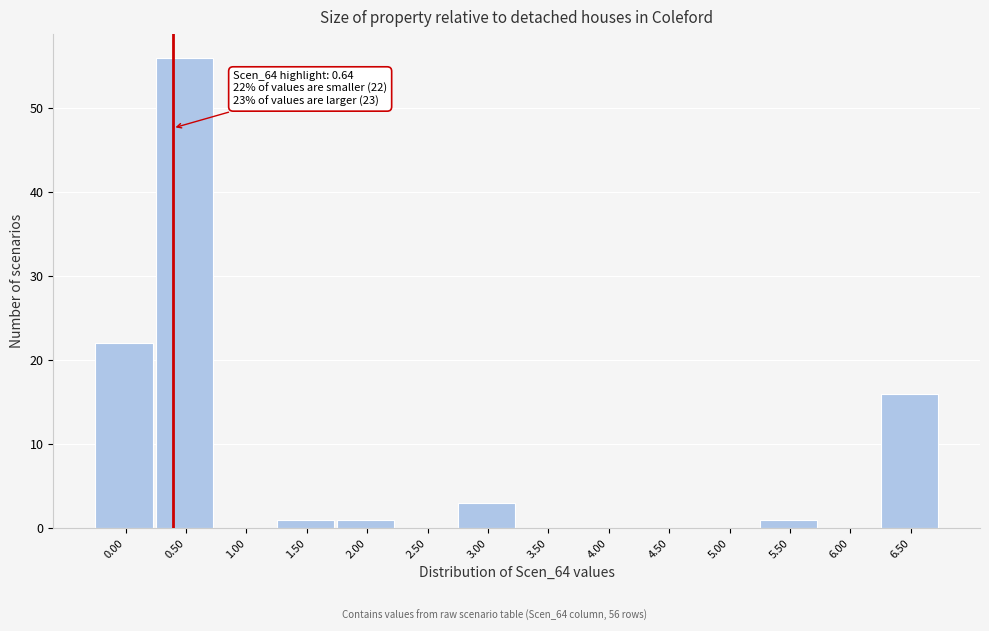

Reading left to right, extract all data points from this chart.

0.00=22	0.50=56	1.00=0	1.50=1	2.00=1	2.50=0	3.00=3	3.50=0	4.00=0	4.50=0	5.00=0	5.50=1	6.00=0	6.50=16